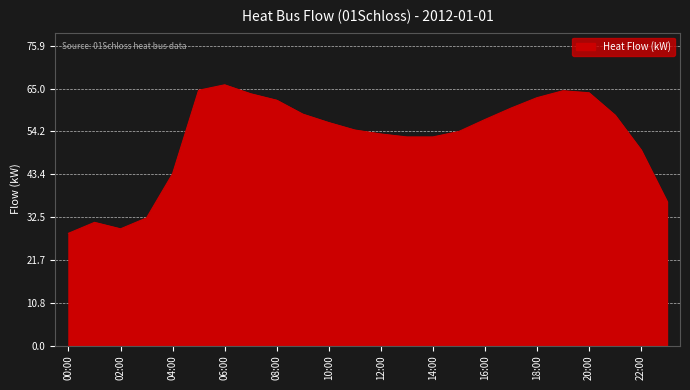

What is the minimum value shown in the chart?

28.4